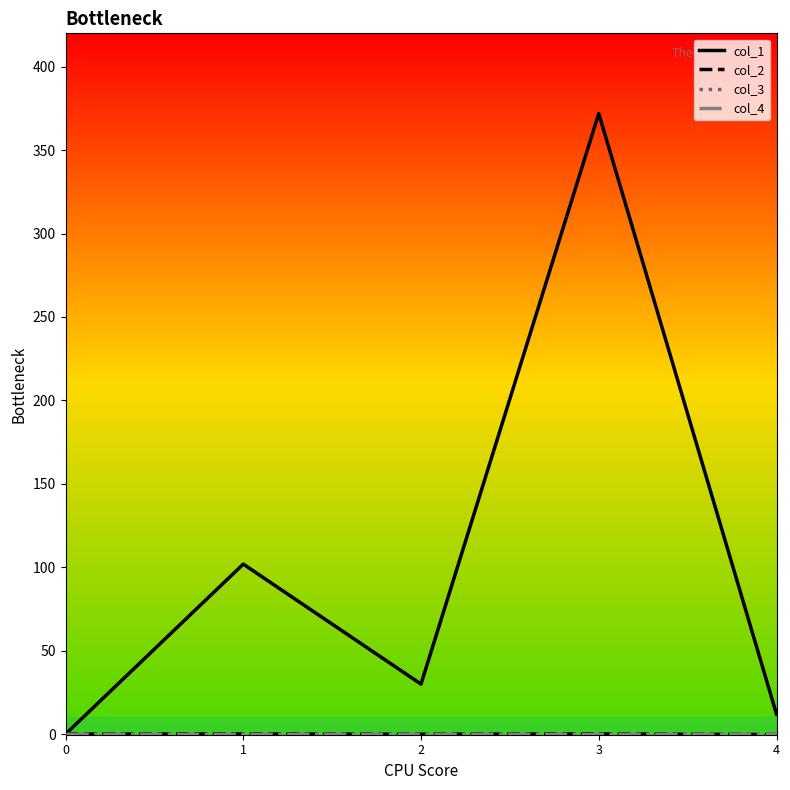

True or false: col_1 and col_3 intersect in this chart.

False